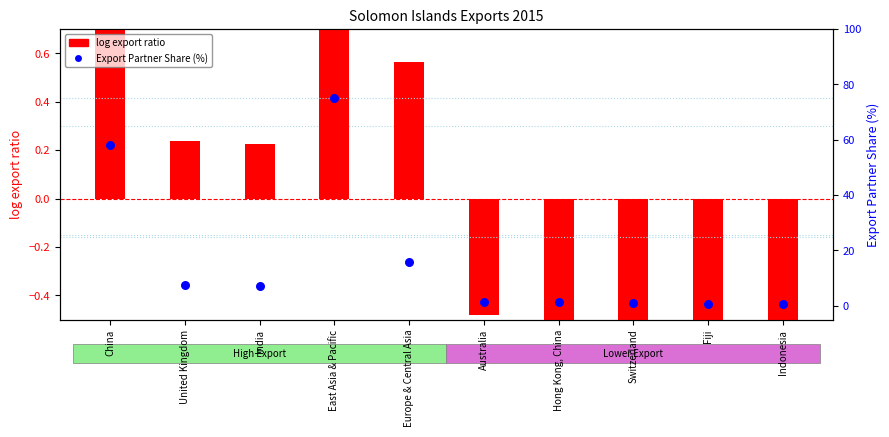

Which series has the largest total across all categories?

Export Partner Share (%)